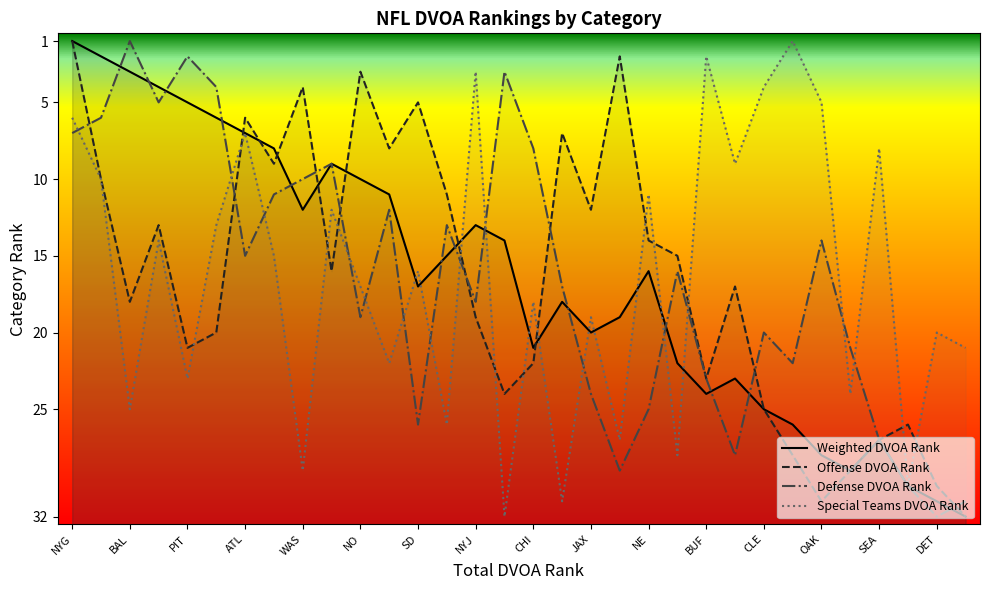

What is the difference between the maximum and minimum values in the Special Teams DVOA Rank series?

31